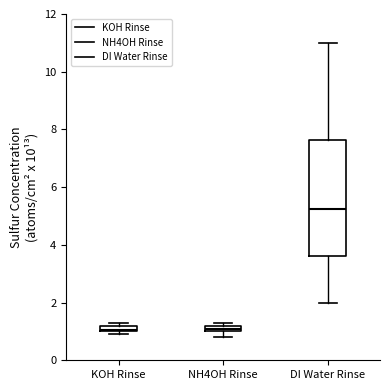

Which box's median line is the highest?

DI Water Rinse